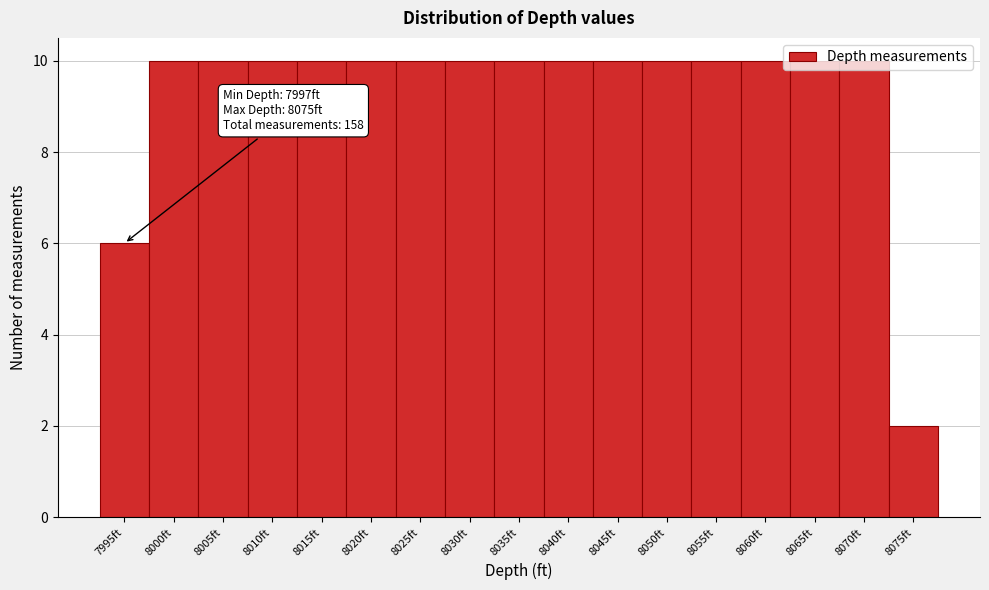

What is the greatest value displayed?

10